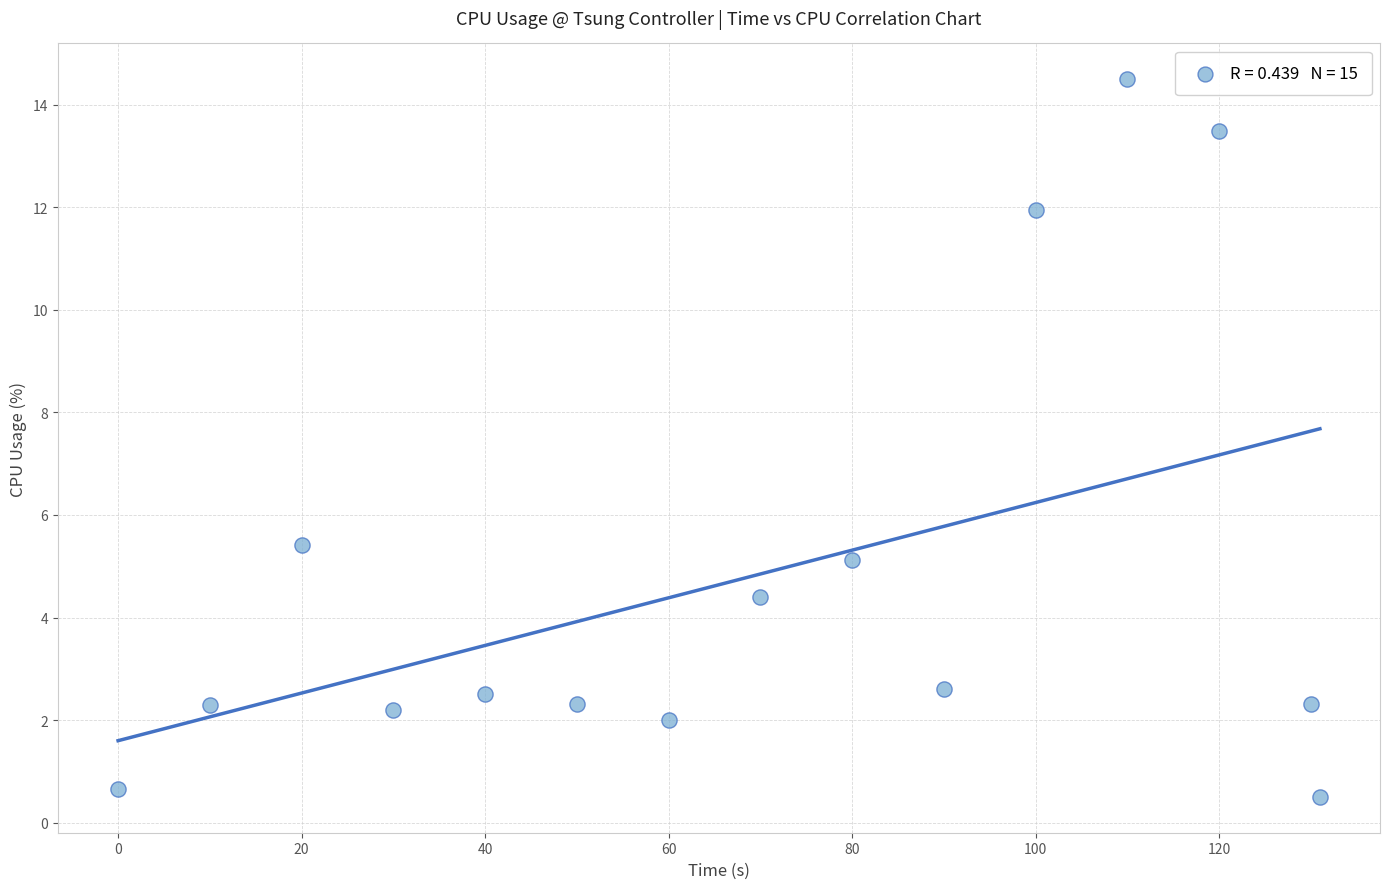

What Y value in the scatter plot is closest to 7?

5.4